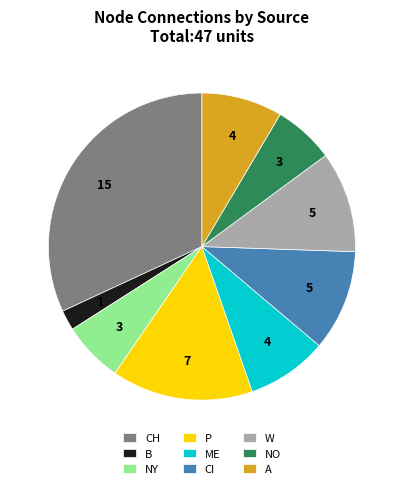

Do B and ME together represent more than half of the pie?

No